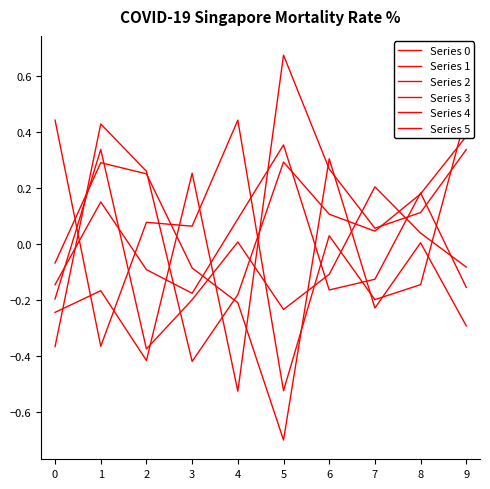

What is the highest value of the Series 0 series?

0.4